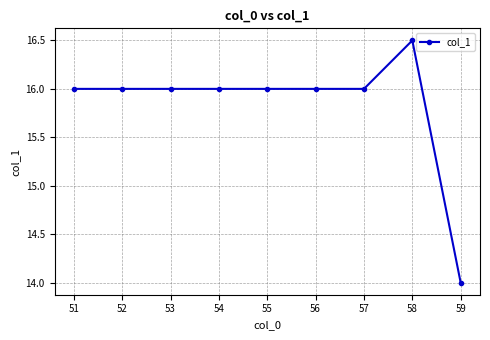

How many categories are shown in the chart?

9